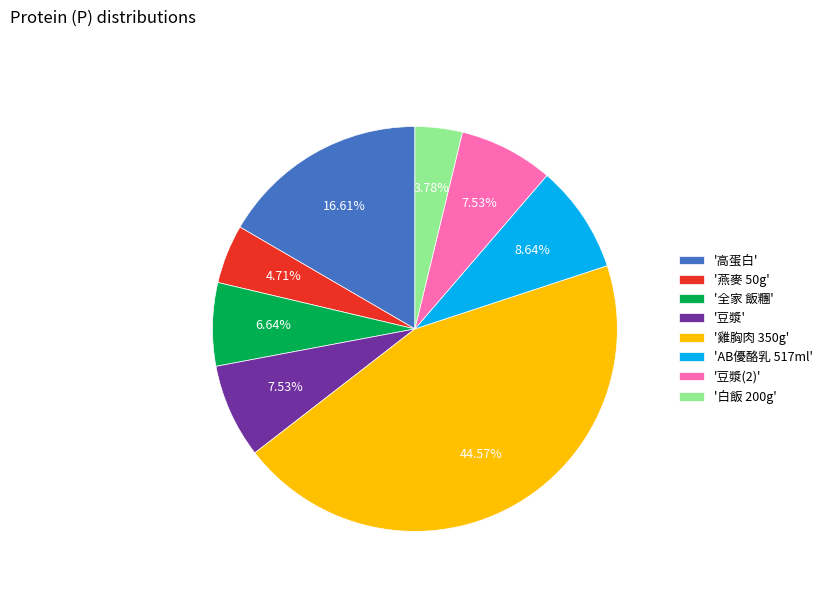

Approximately how many times larger is the value at '高蛋白' compared to '豆漿'?

2.2